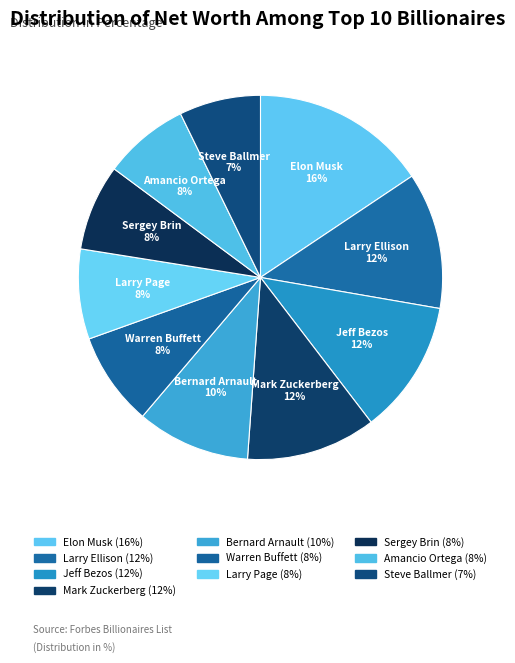

How many segments does this pie chart have?

10